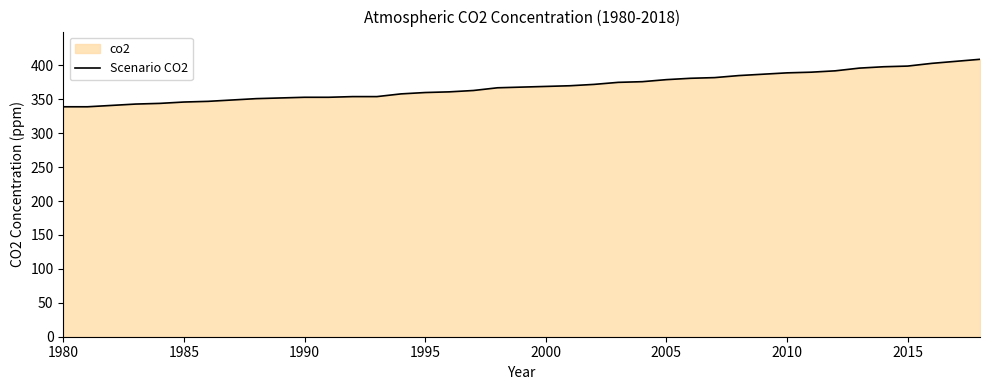

The chart shows a value of 213 at 1980. True or false?

False